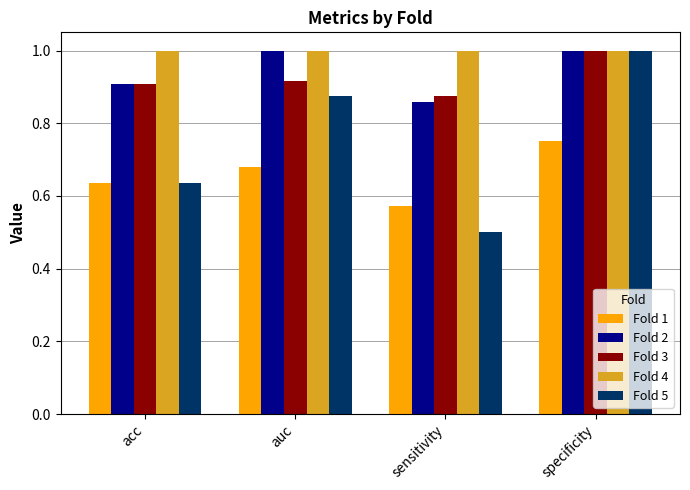

Rank the categories by Fold 1 value from lowest to highest.

sensitivity, acc, auc, specificity